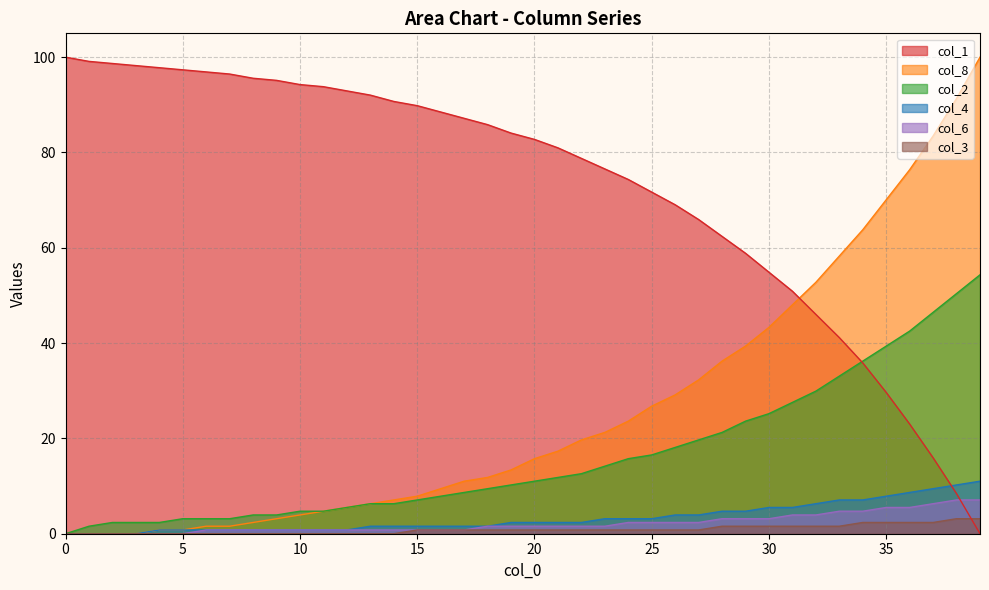

What is the sum of the col_3 values at 15 and 20?

1.6